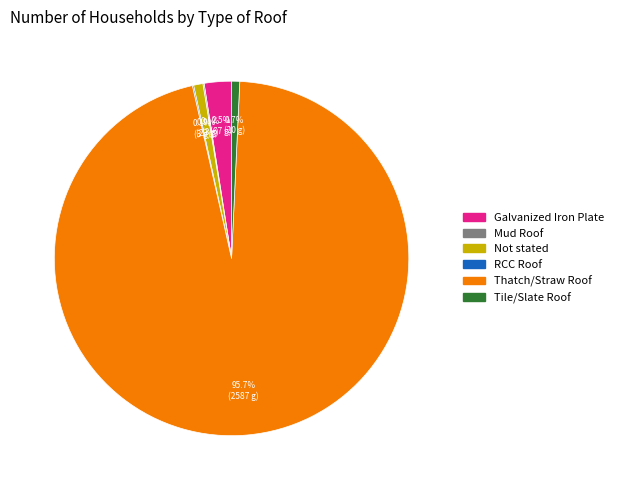

Approximately how many times larger is the value at Galvanized Iron Plate compared to Not stated?

2.9